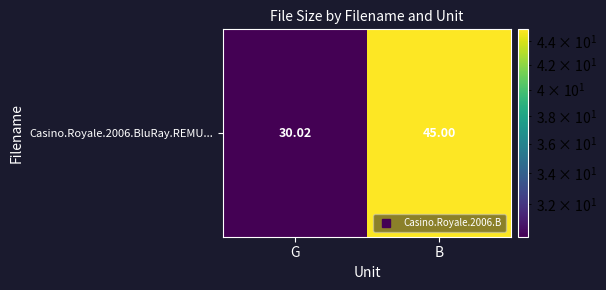

Count the number of data series in this chart.

1